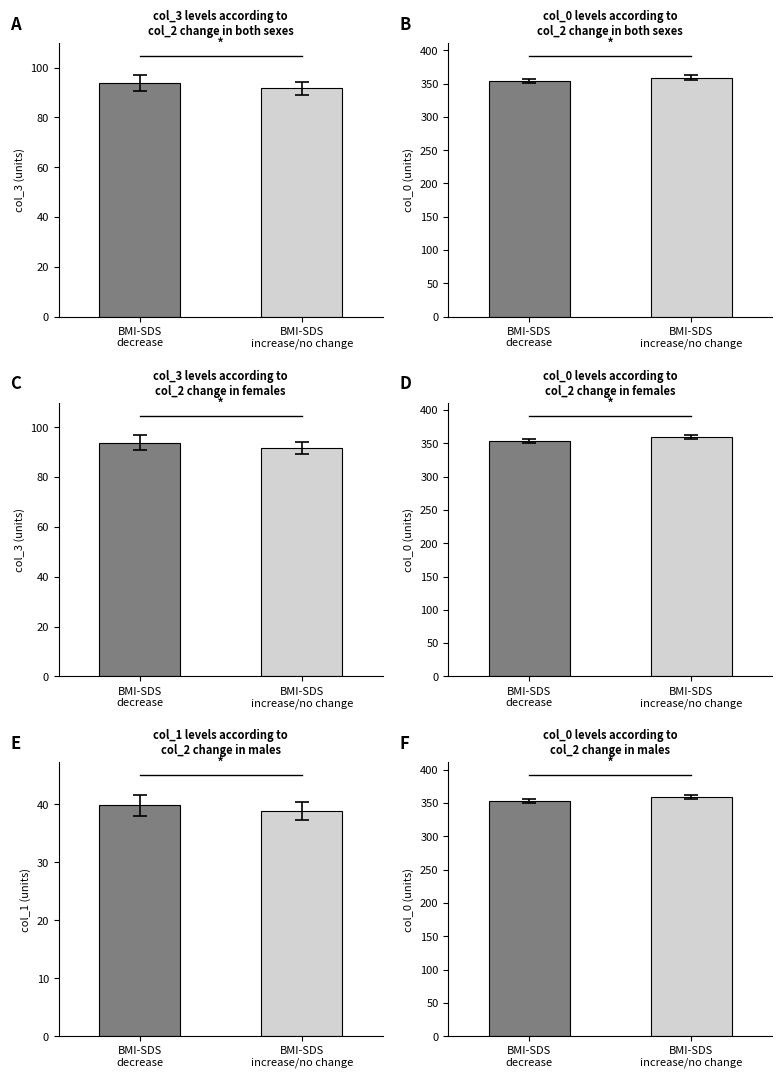

The value of col_3 at 15 is 27. True or false?

False